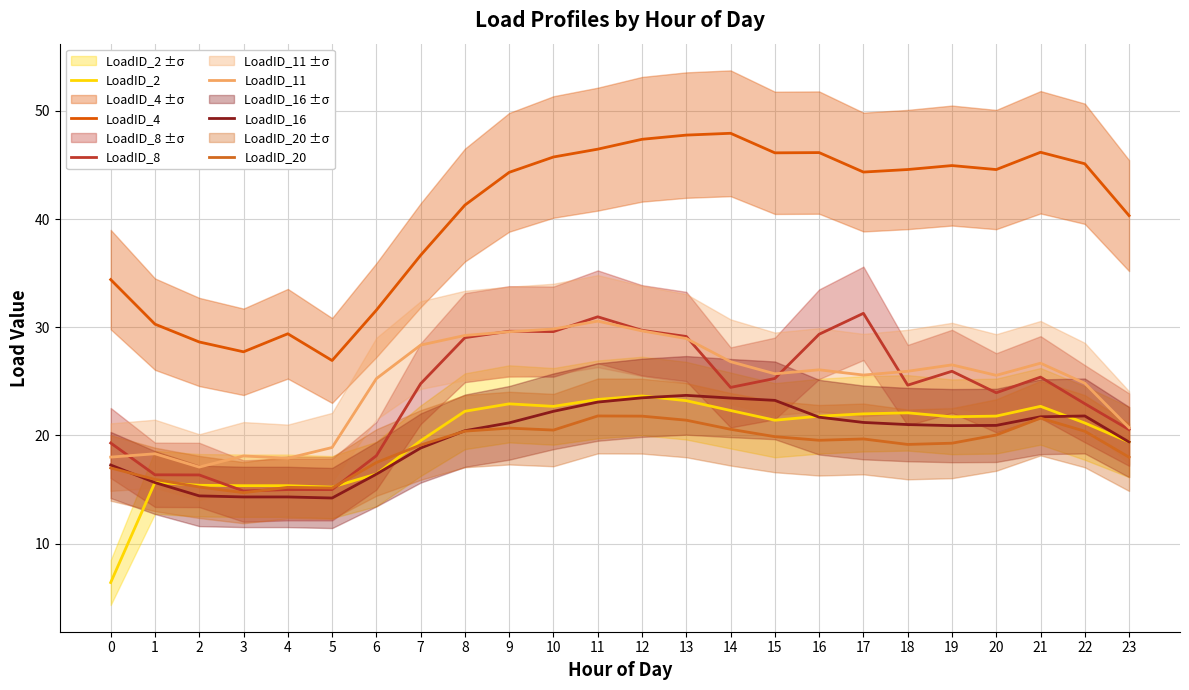

Between 11 and 12, which is larger?

12